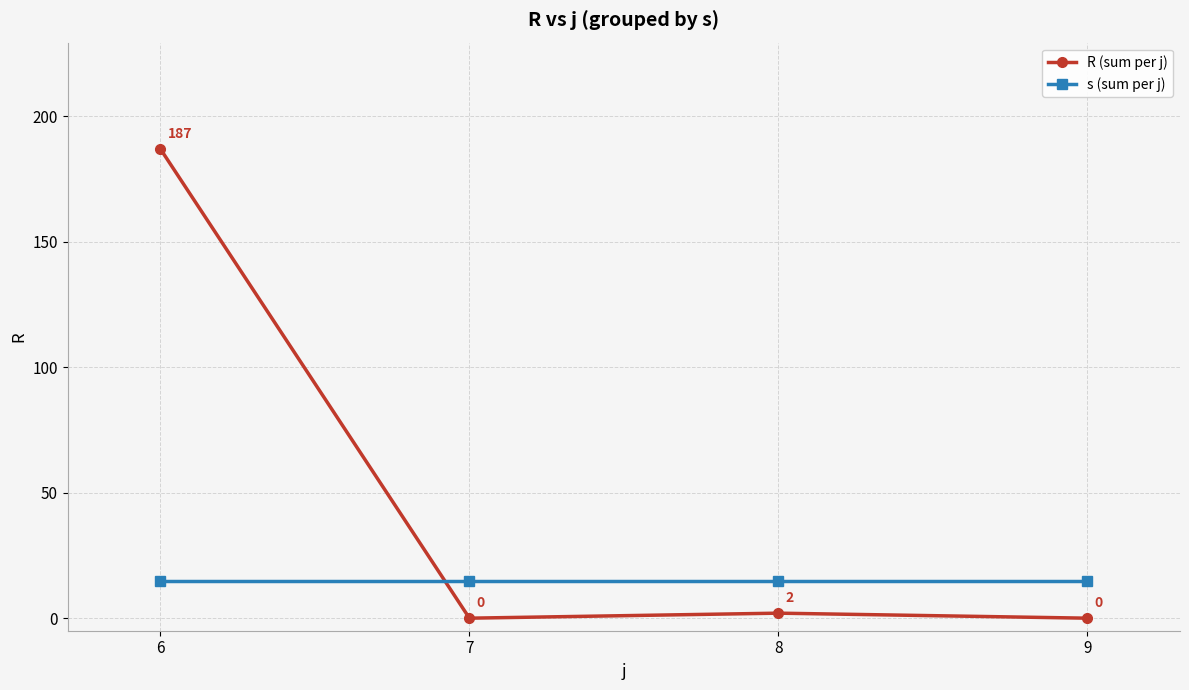

What is the sum of all s (sum per j) values?

60